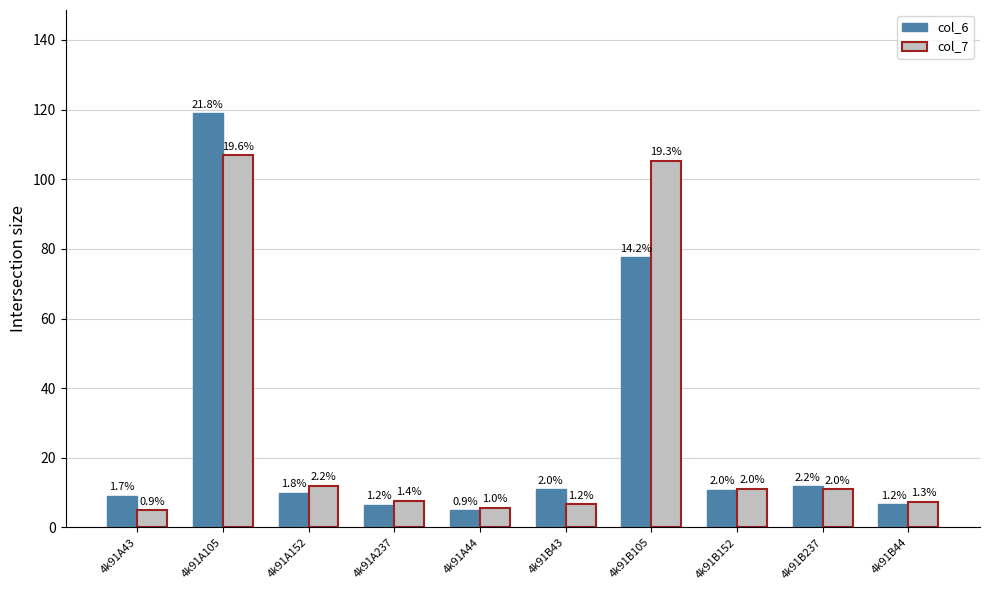

What is the sum of the col_7 values at 4k91A43 and 4k91A44?

10.5